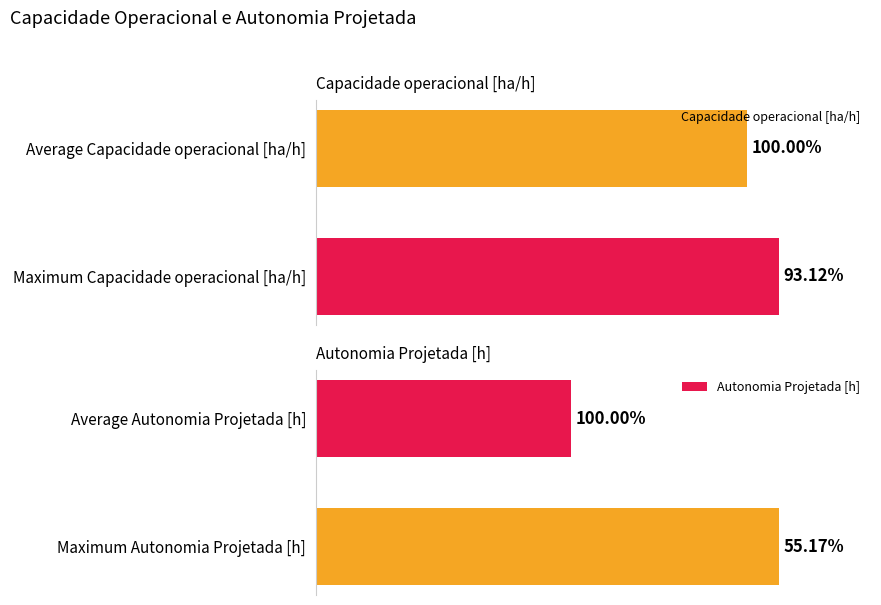

At which label does Capacidade operacional [ha/h] reach its peak?

Maximum Capacidade operacional [ha/h]